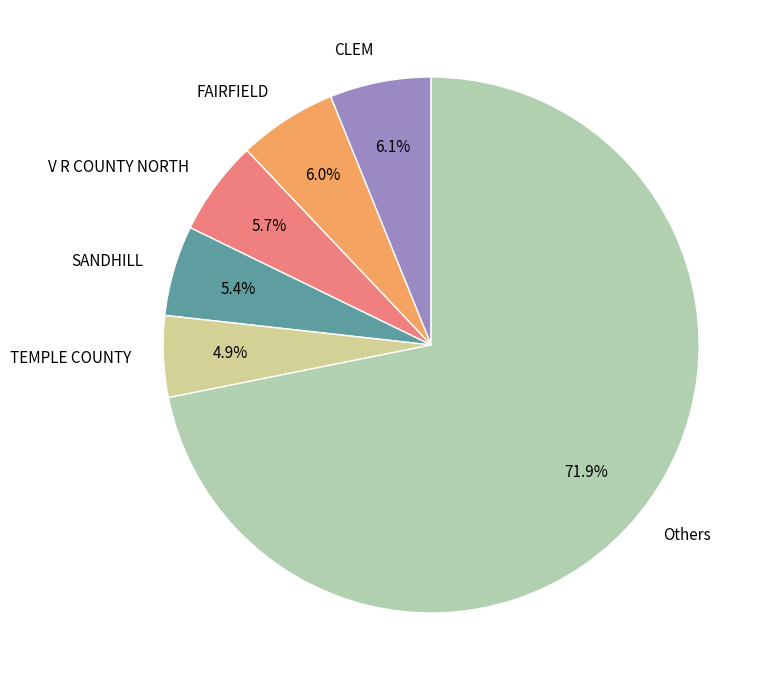

Between V R COUNTY NORTH and Others, which is larger?

Others